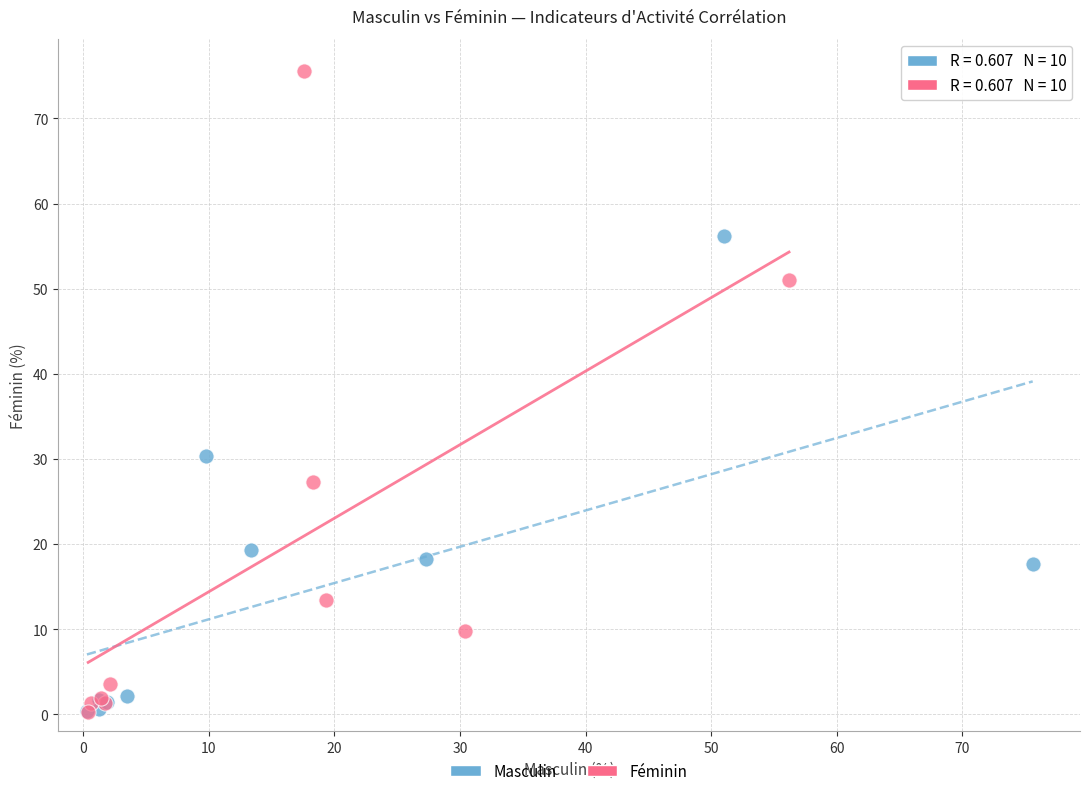

Which series has the widest spread of Y values?

Féminin